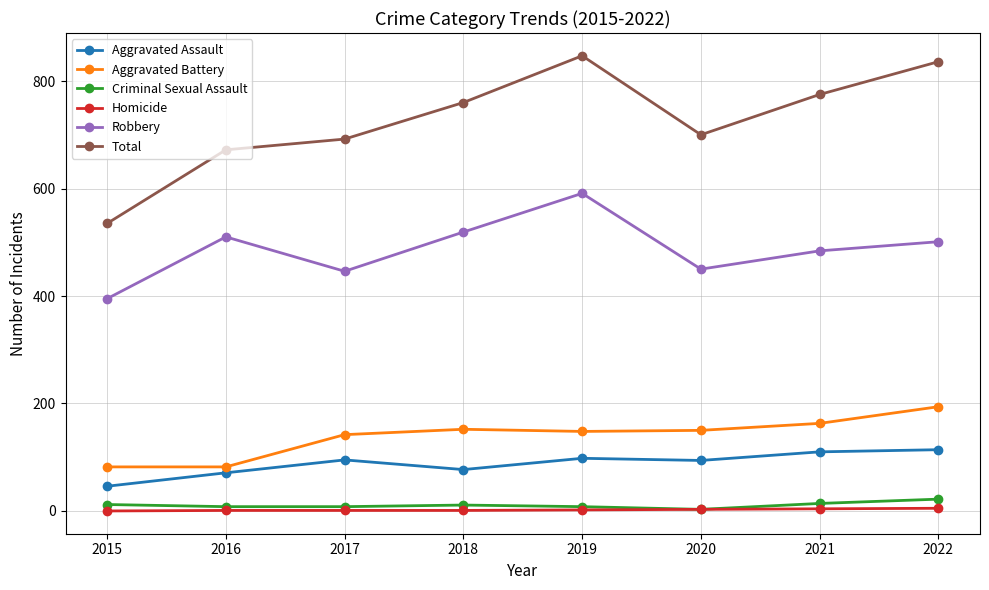

What is the approximate value of Robbery at 2016?

510